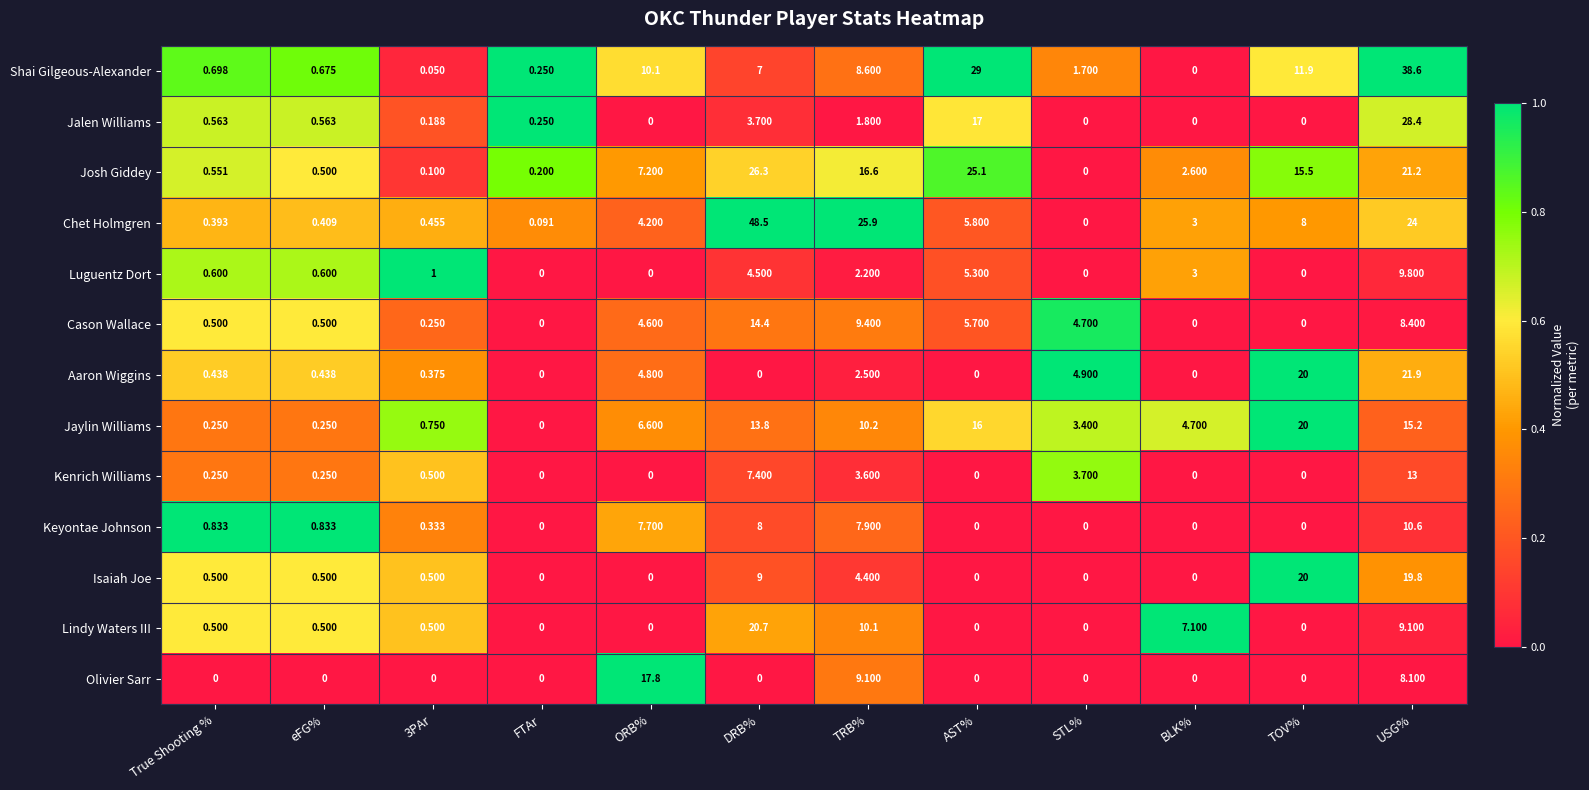

At which category is the sum across all series the highest?

USG%